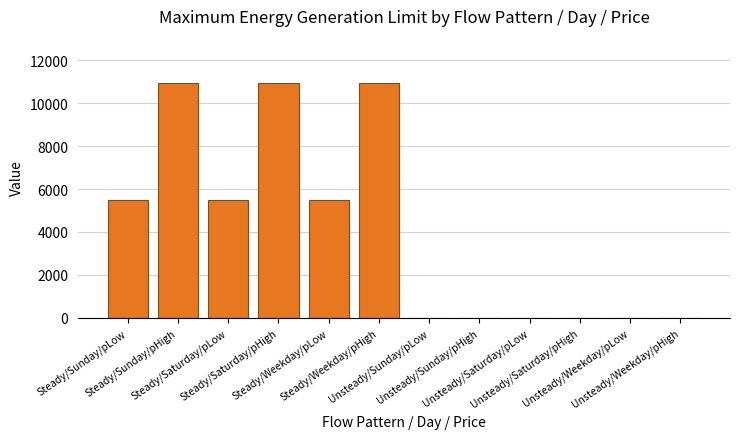

Reading left to right, list all the values displayed in this chart.

5470.5	10941.1	5470.5	10941.1	5470.5	10941.1	0.0	0.0	0.0	0.0	0.0	0.0